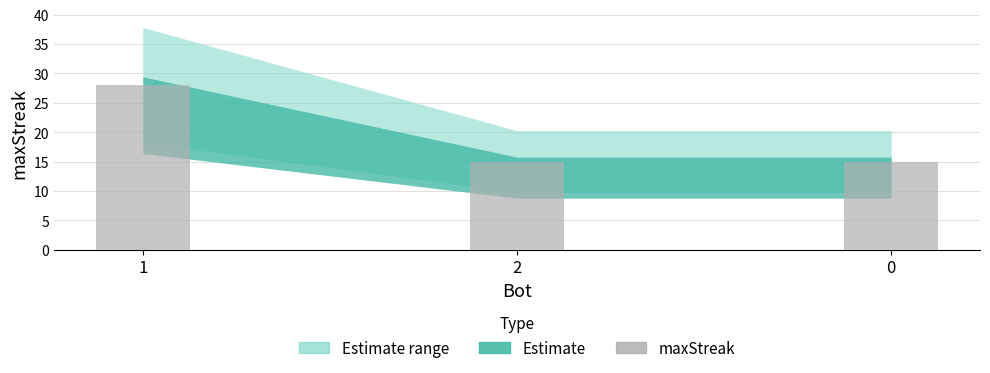

What is the sum of all values?

58